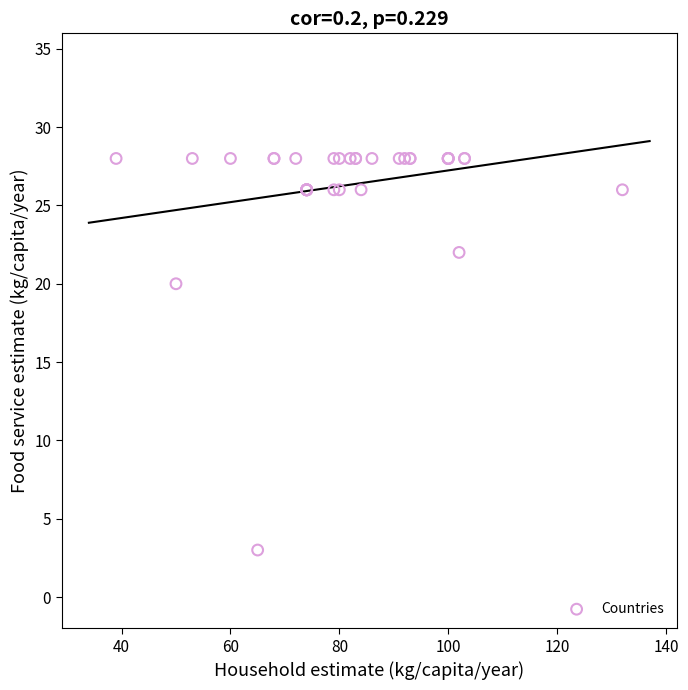

What Y value in the scatter plot is closest to 15?

20